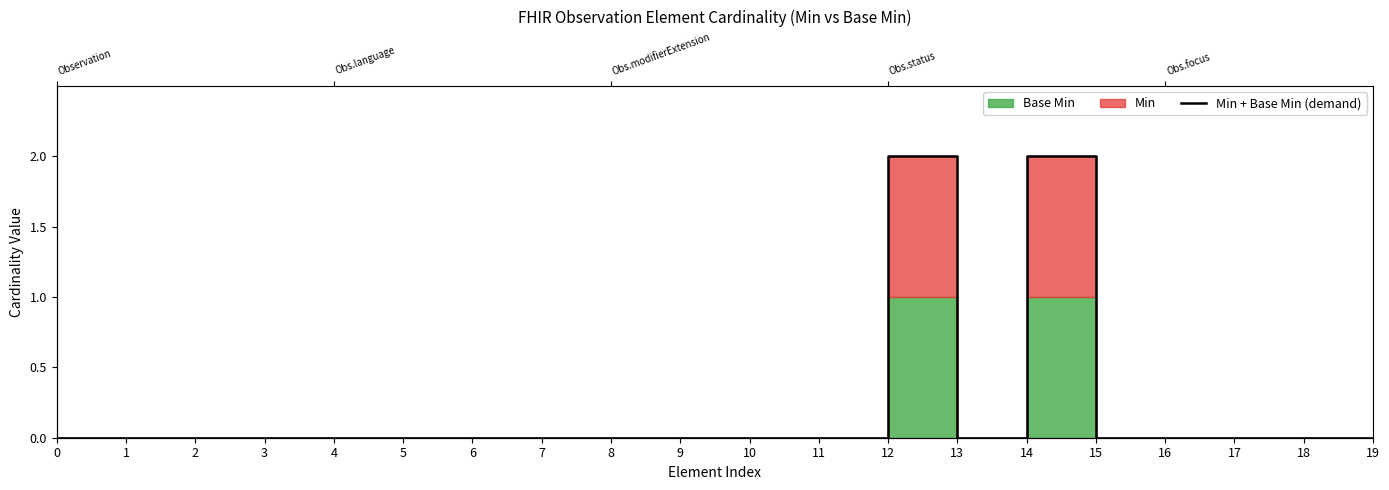

Rank the categories by value from lowest to highest.

0, 1, 2, 3, 4, 5, 6, 7, 8, 9, 10, 11, 13, 15, 16, 17, 18, 19, 12, 14